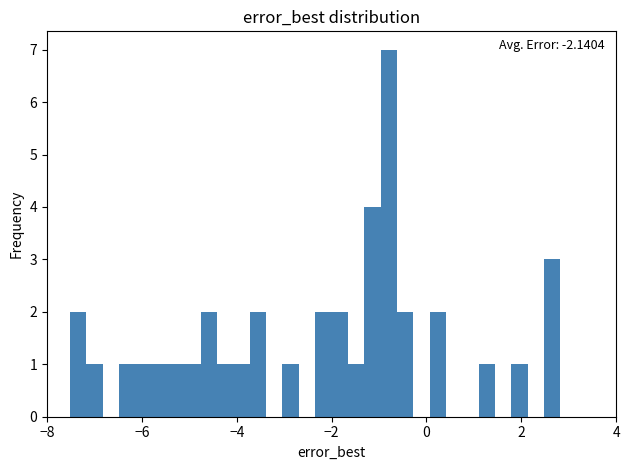

Around what value on the x-axis is the tallest bar? Give the approximate position of its centre, as read against the axis.

-0.8